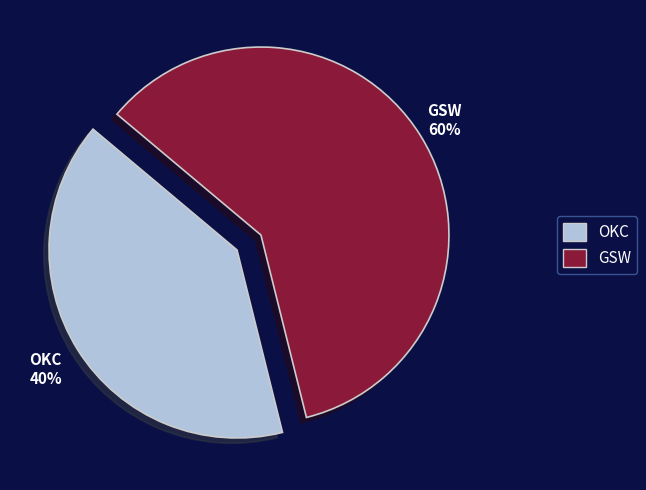

The GSW slice represents 51% of the pie. True or false?

False